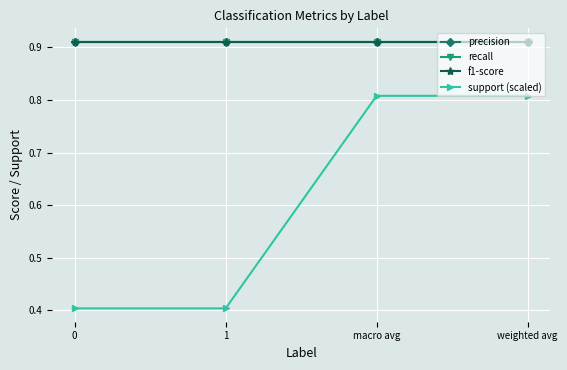

Is this an area chart (filled region under the line)?

No